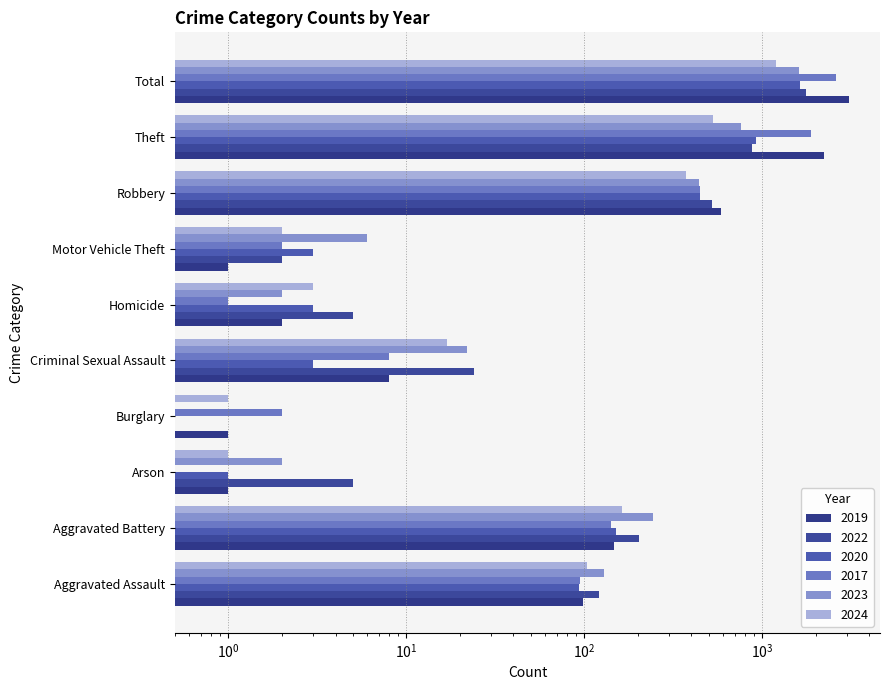

Is it true that 2019 equals 1 at Burglary?

True